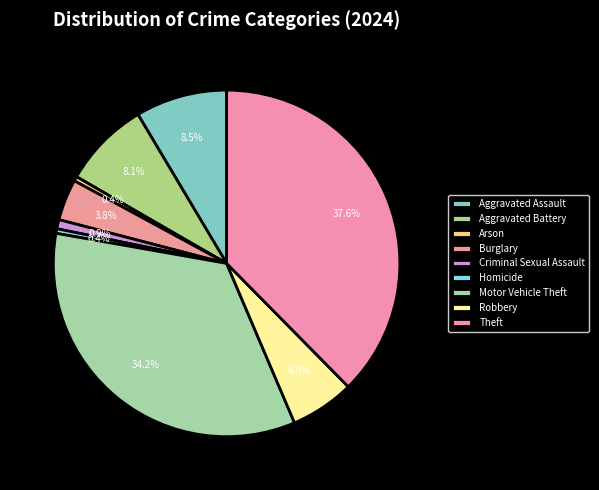

To the nearest percent, what percentage of the pie is Theft?

38%